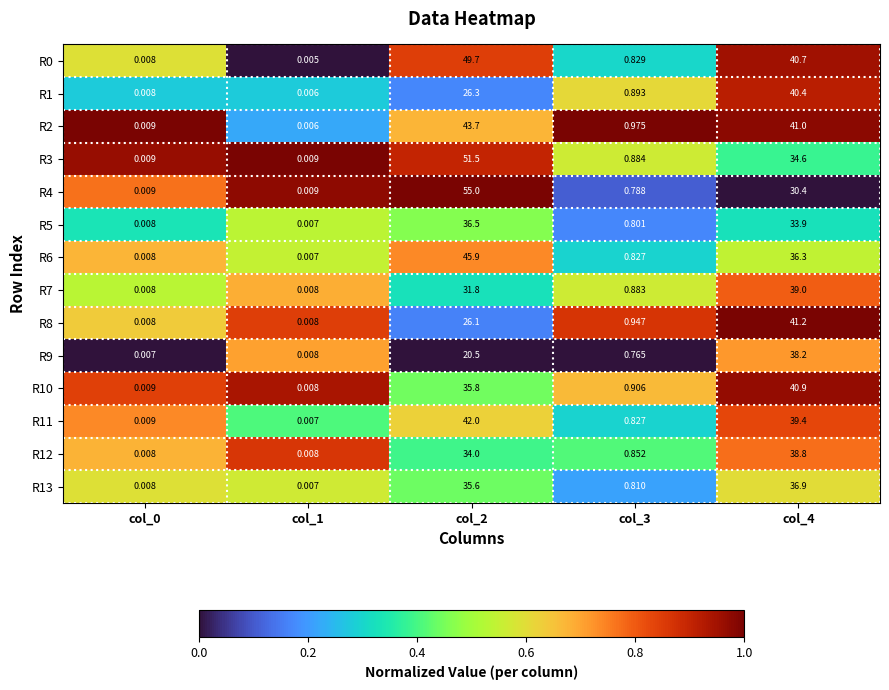

Is the value of R12 at col_1 greater than the value of R2 at col_4?

No